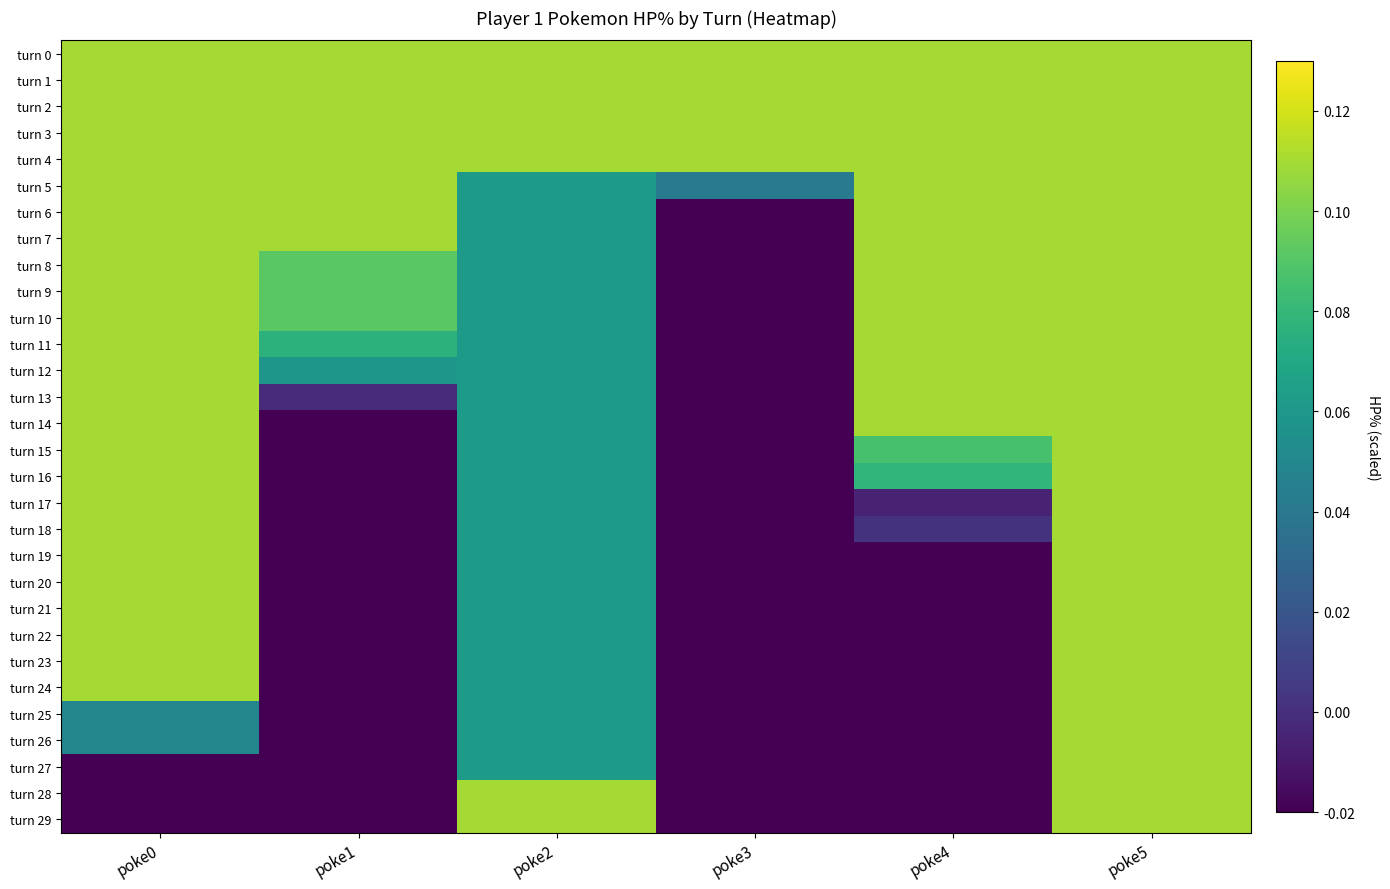

At how many categories does at least one series exceed 0?

6